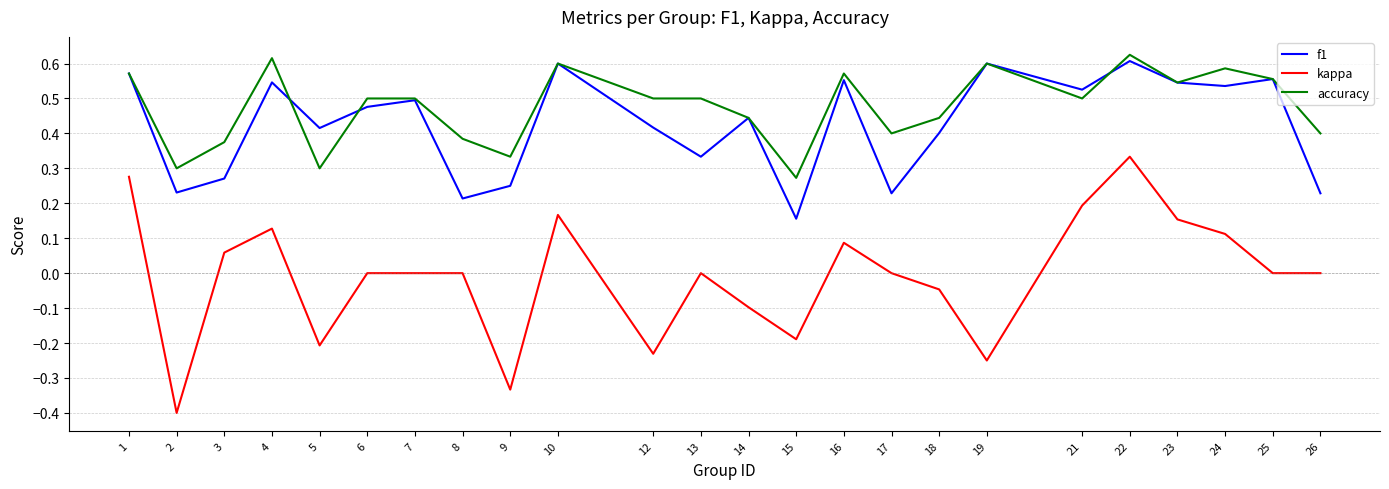

What is the lowest value of the kappa series?

-0.4